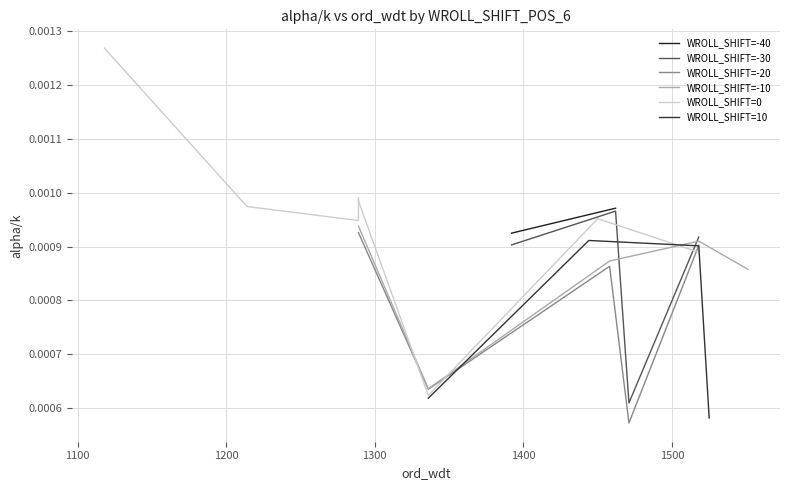

Is this an area chart (filled region under the line)?

No